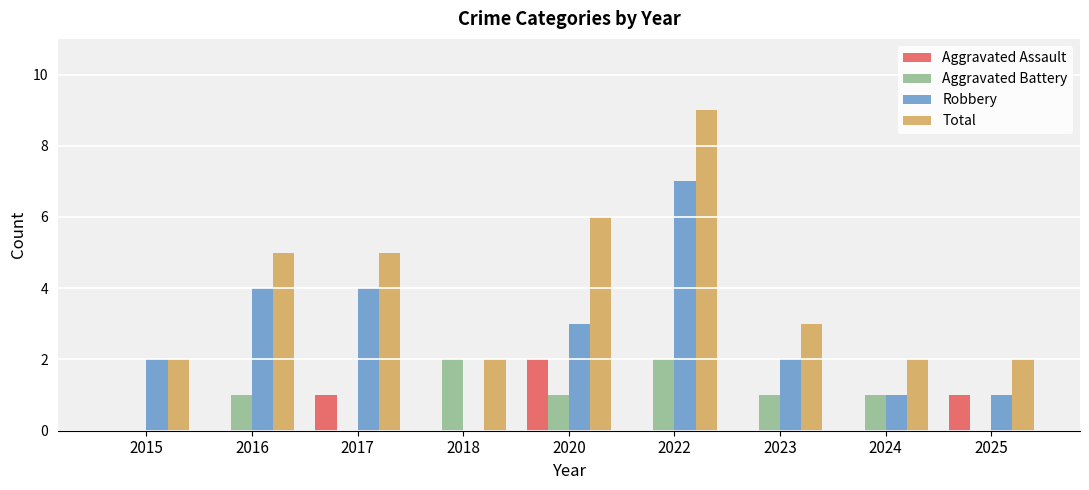

How many data points does each series have?

9